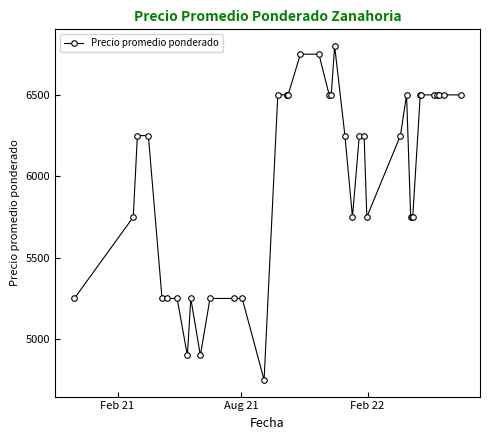

What is the average value?

5996